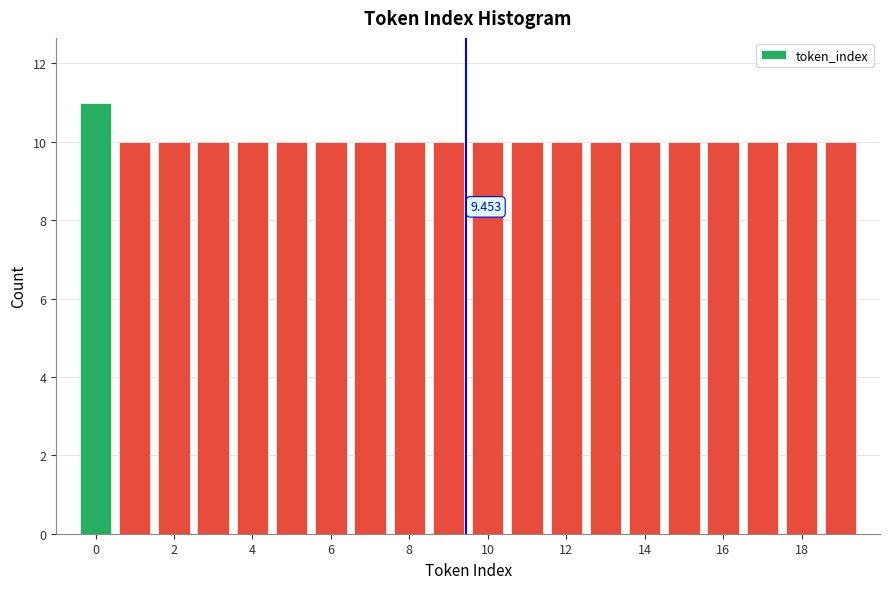

Which range on the x-axis has the tallest bar?

-0.5 to 0.5